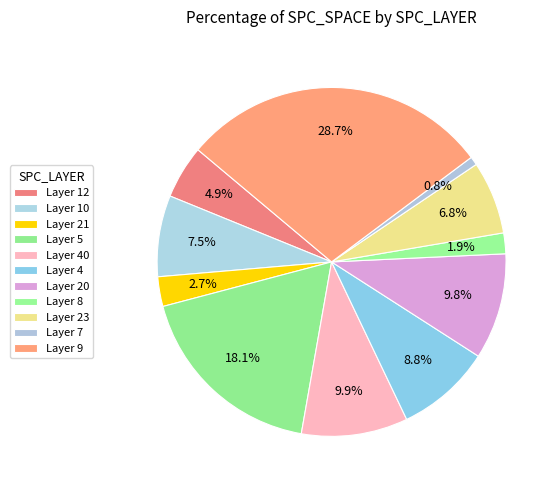

How many segments does this pie chart have?

11